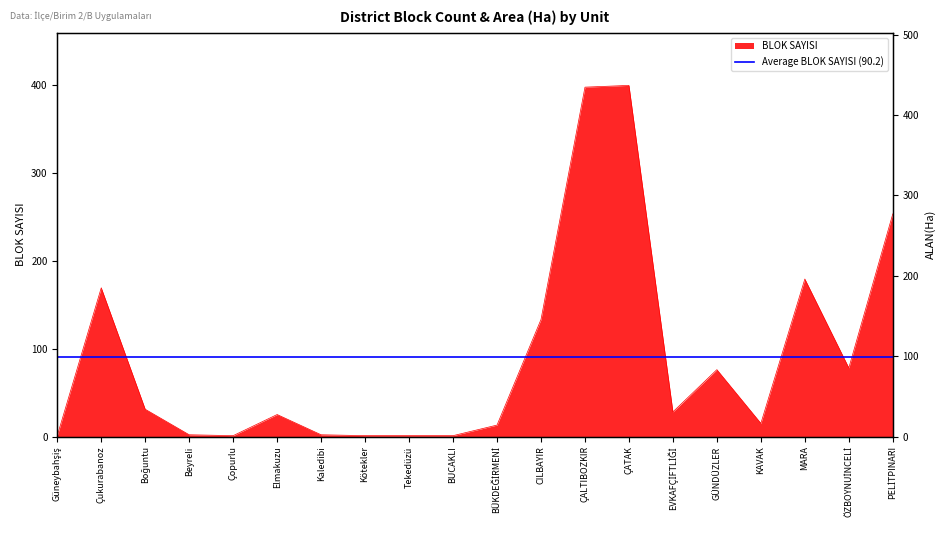

What is the difference between the maximum and second lowest values?

398